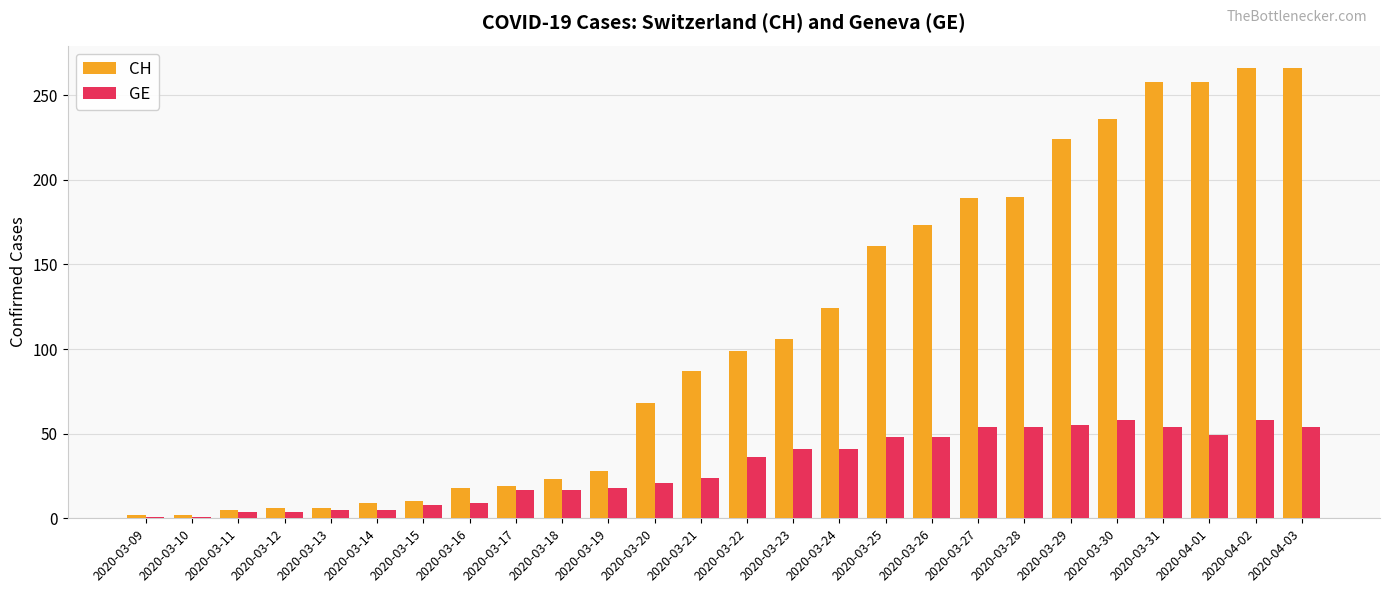

List the series in order of their overall mean, lowest first.

GE, CH